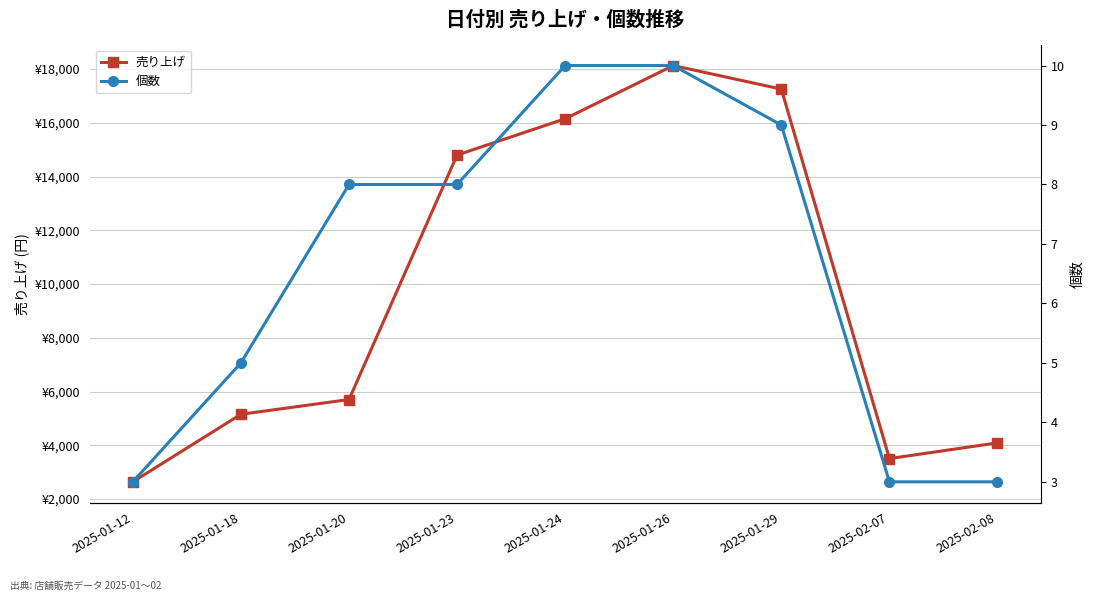

What value does the 個数 series have at 2025-01-29?

9